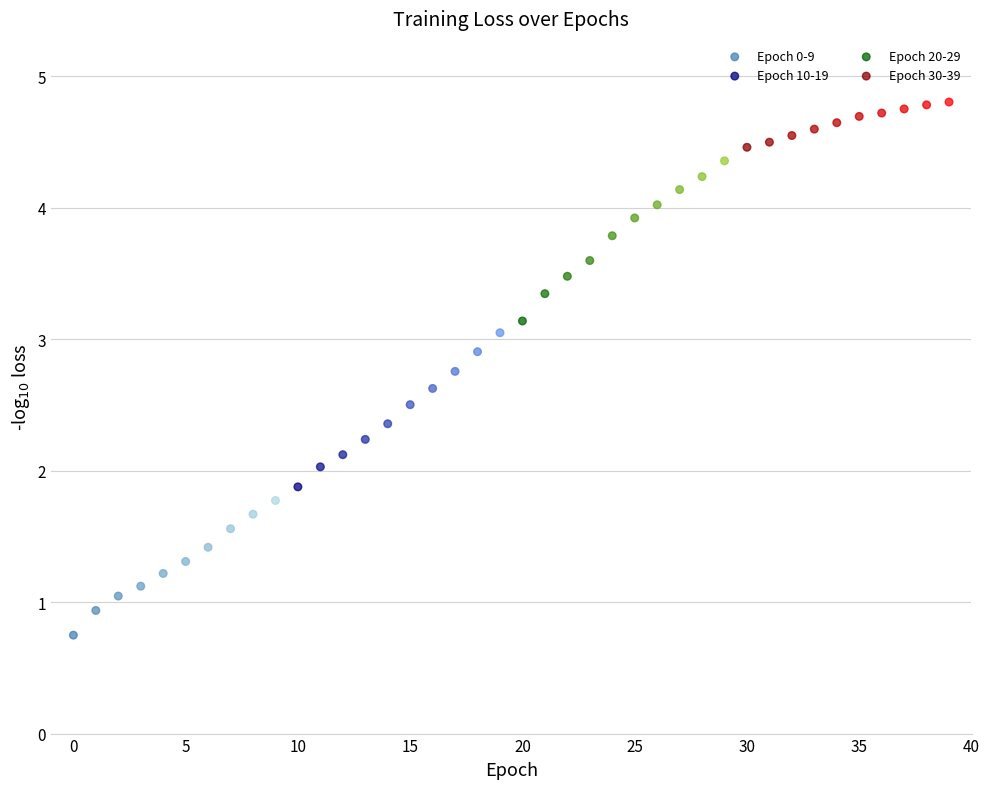

Which series has the widest spread of Y values?

Epoch 20-29